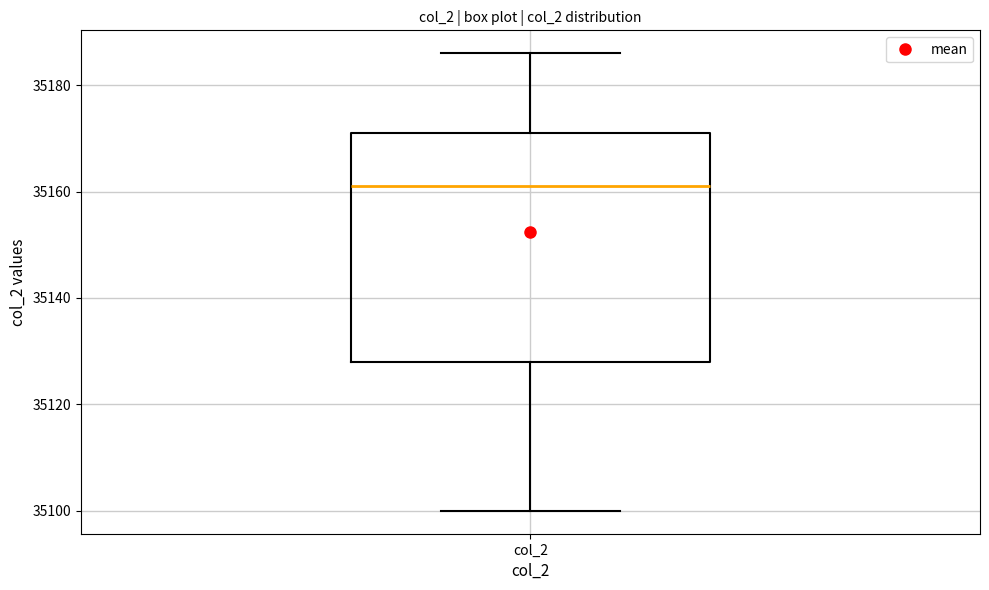

Read this box plot against the y-axis: the position of the median line, the range covered by the box, and the ends of both whiskers. The values are not printed on the chart, so give them approximately, as read against the axis.

median 35162, box 35128 to 35172, whiskers 35100 to 35186